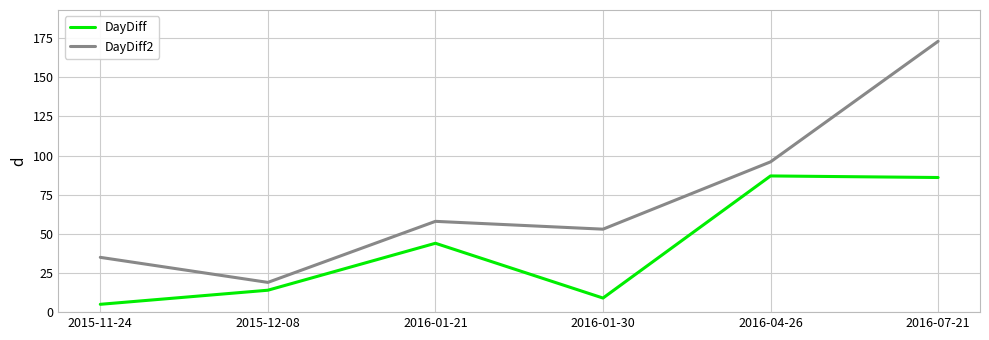

True or false: DayDiff2 and DayDiff cross at least once.

False